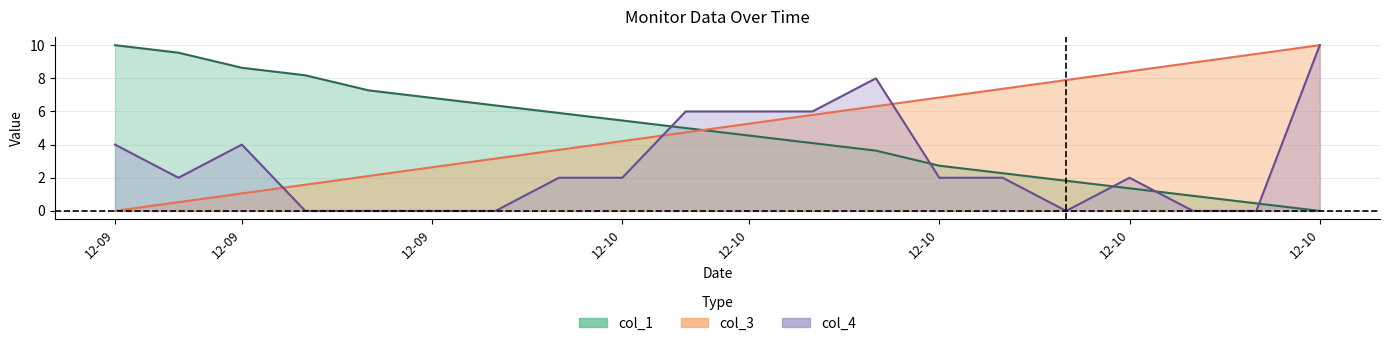

What is the average value of the col_1 series?

4.8